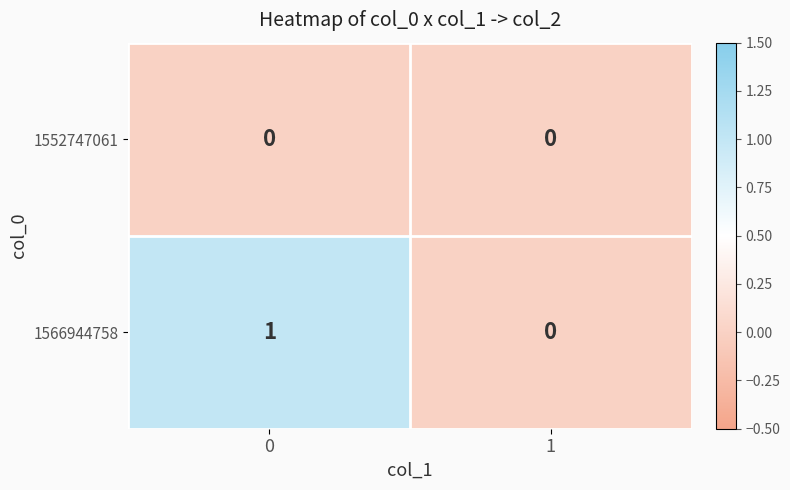

List the series in order of their overall mean, highest first.

1566944758, 1552747061